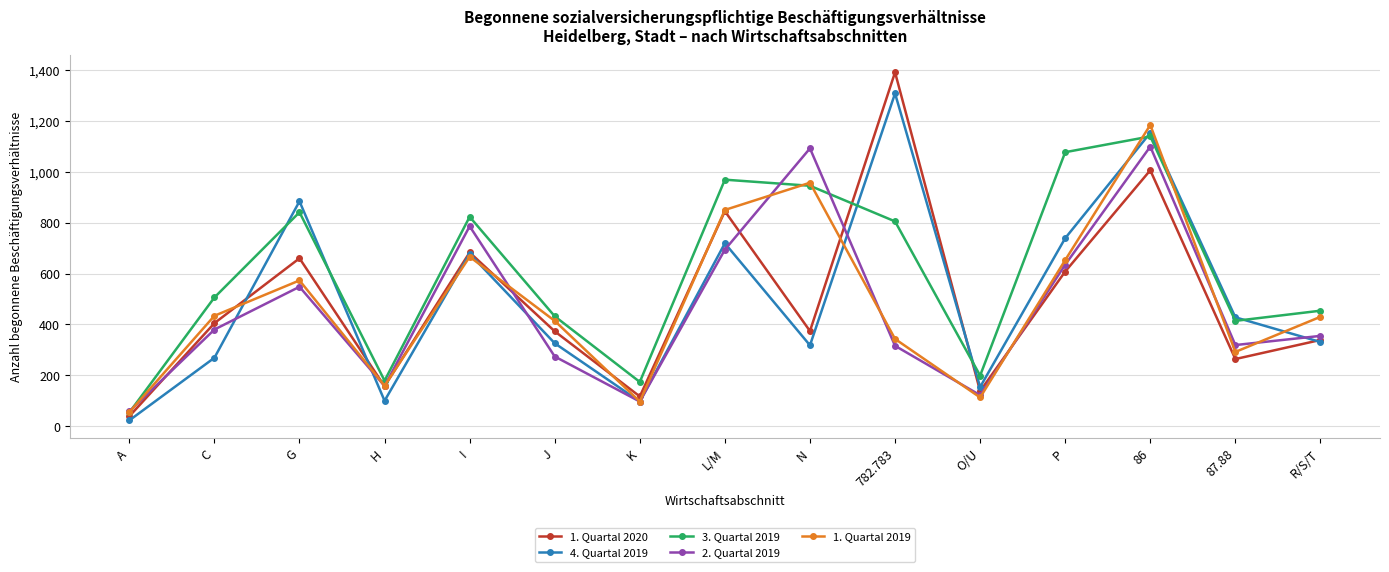

The value of 3. Quartal 2019 at O/U is 326. True or false?

False